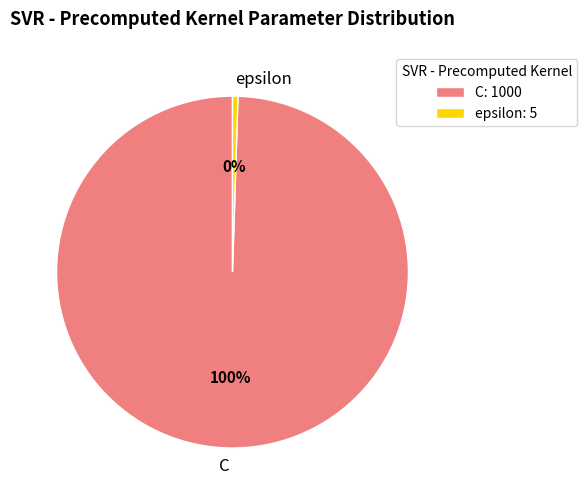

To the nearest percent, what is the average slice percentage?

50%